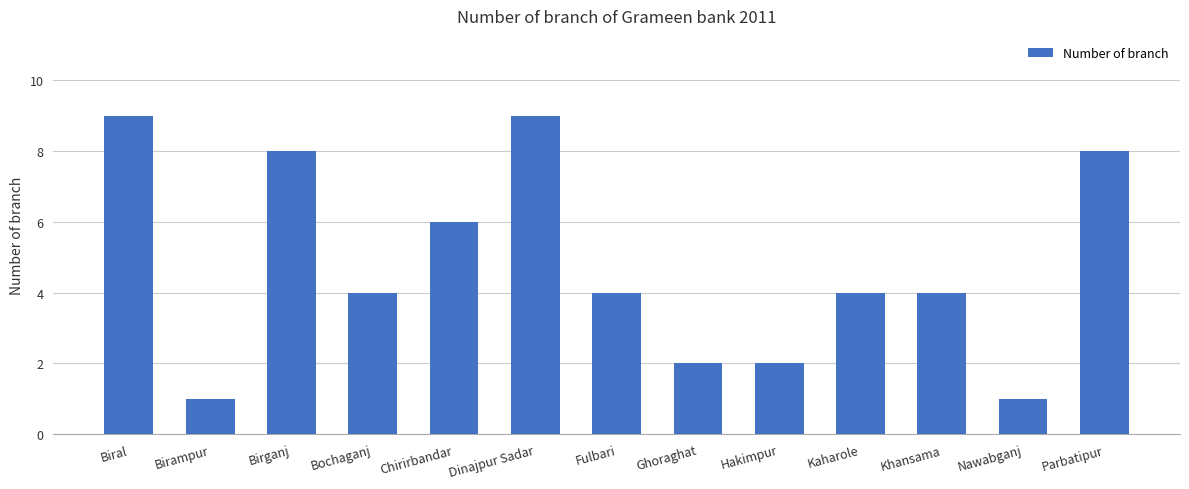

The value at Khansama is 4. True or false?

True